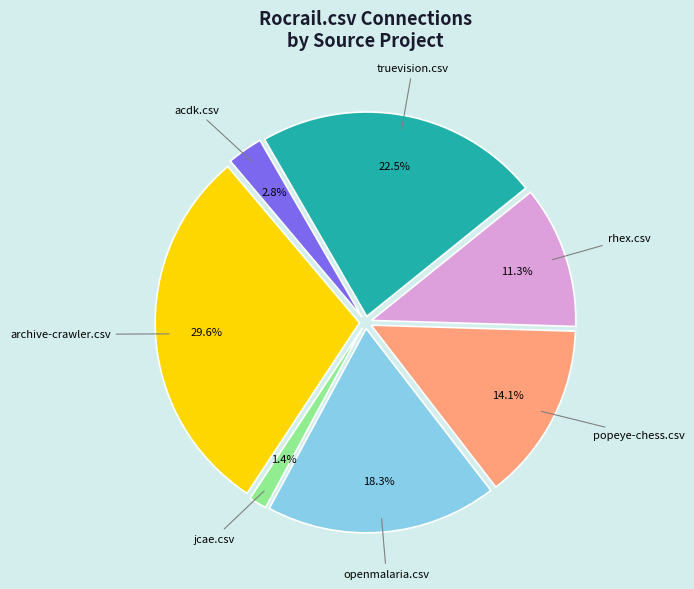

Is there a majority slice in this chart?

No